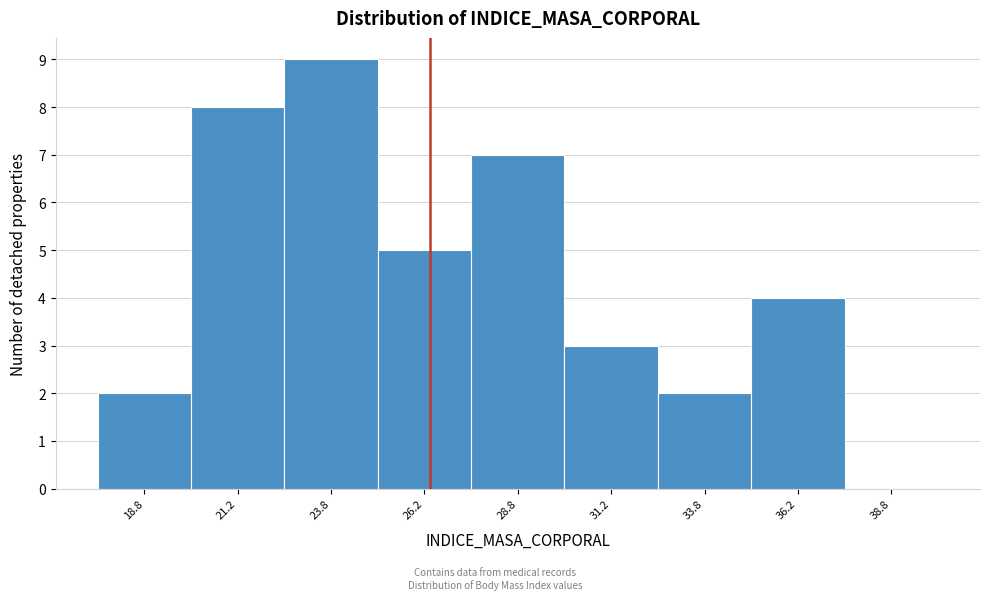

Reading left to right, transcribe this chart: for each bar, give the range it covers on the x-axis and its height. The values are not printed on the chart, so give them approximately, as read against the axis.

17.5 to 20.0: 2
20.0 to 22.5: 8
22.5 to 25.0: 9
25.0 to 27.5: 5
27.5 to 30.0: 7
30.0 to 32.5: 3
32.5 to 35.0: 2
35.0 to 37.5: 4
37.5 to 40.0: 0